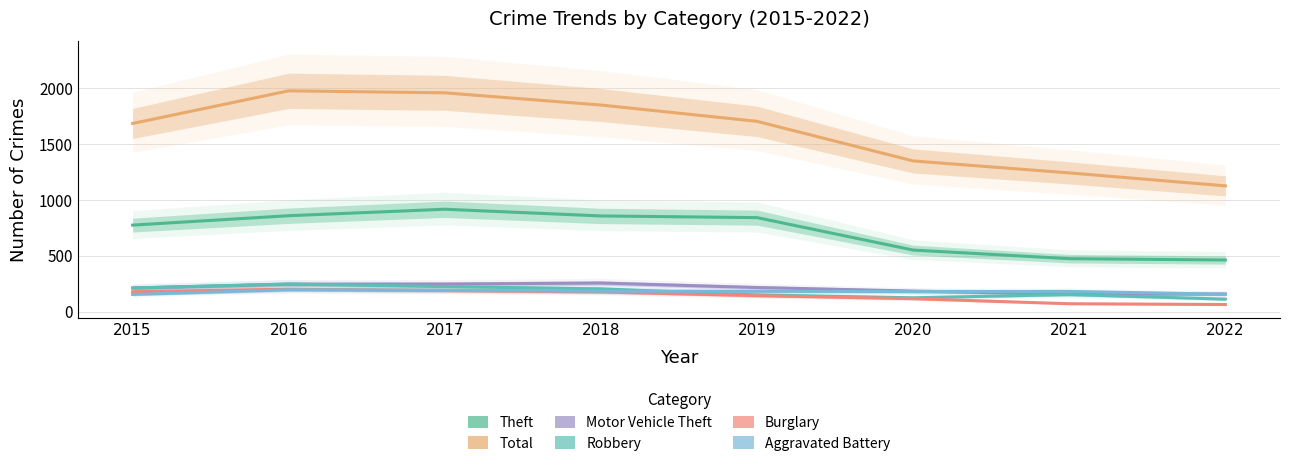

What is the minimum value shown in the chart?

64